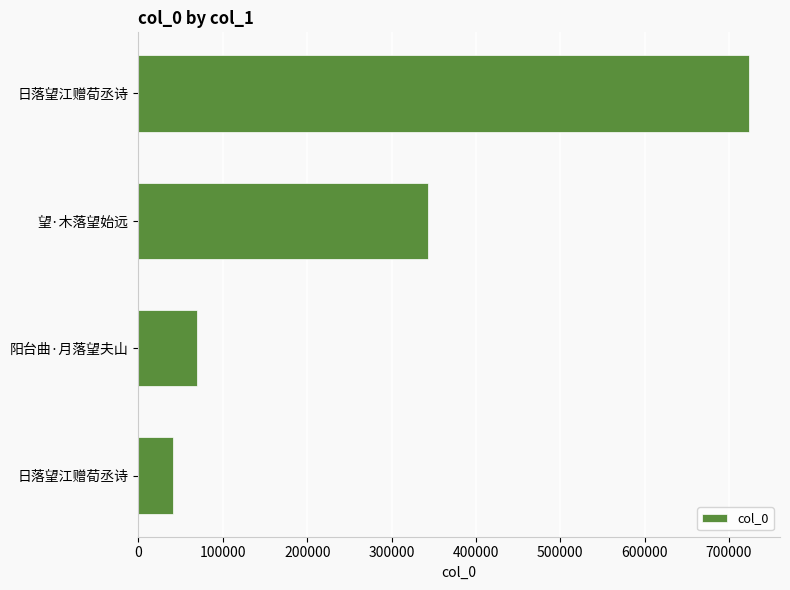

How many series are shown in this chart?

1